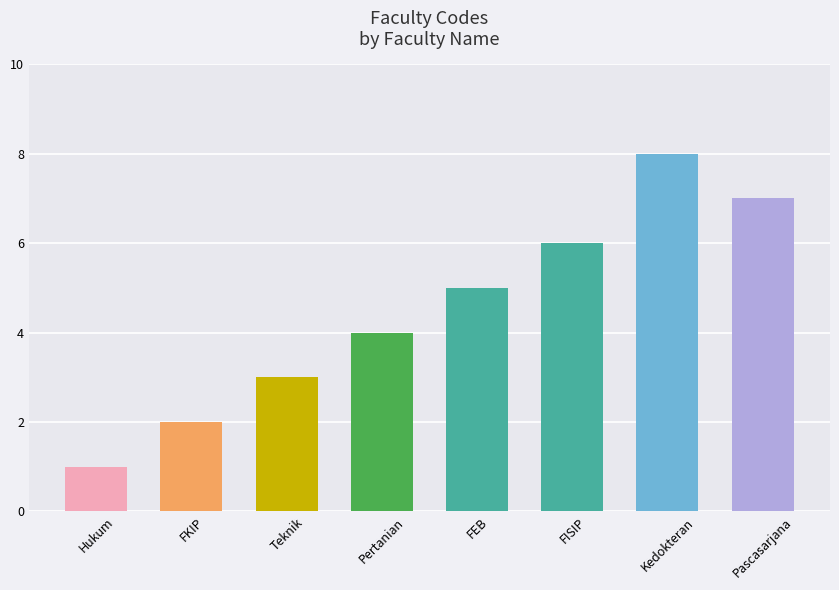

What is the difference between the second highest and second lowest values?

5